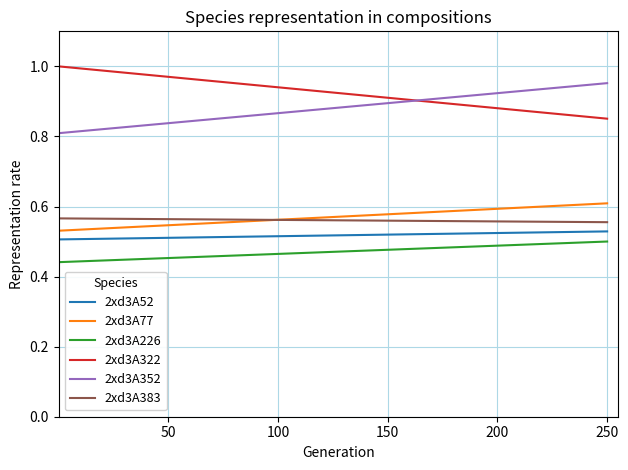

Which series has the largest total across all categories?

2xd3A322